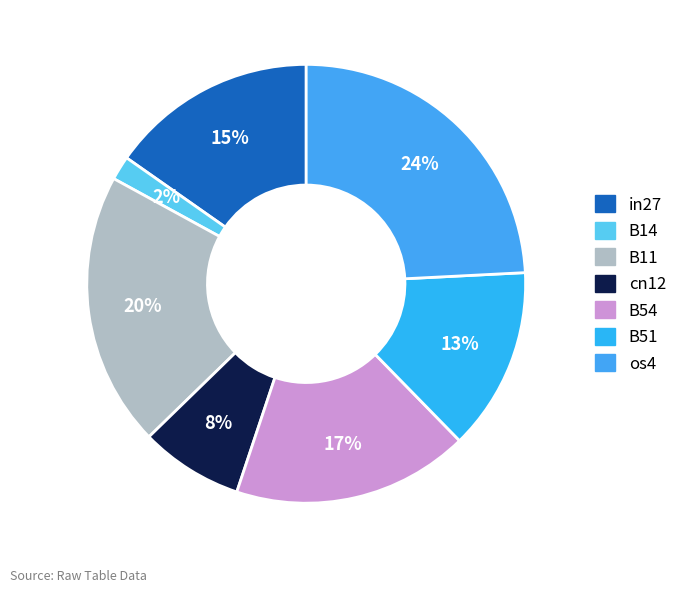

Is cn12 the majority of the pie?

No